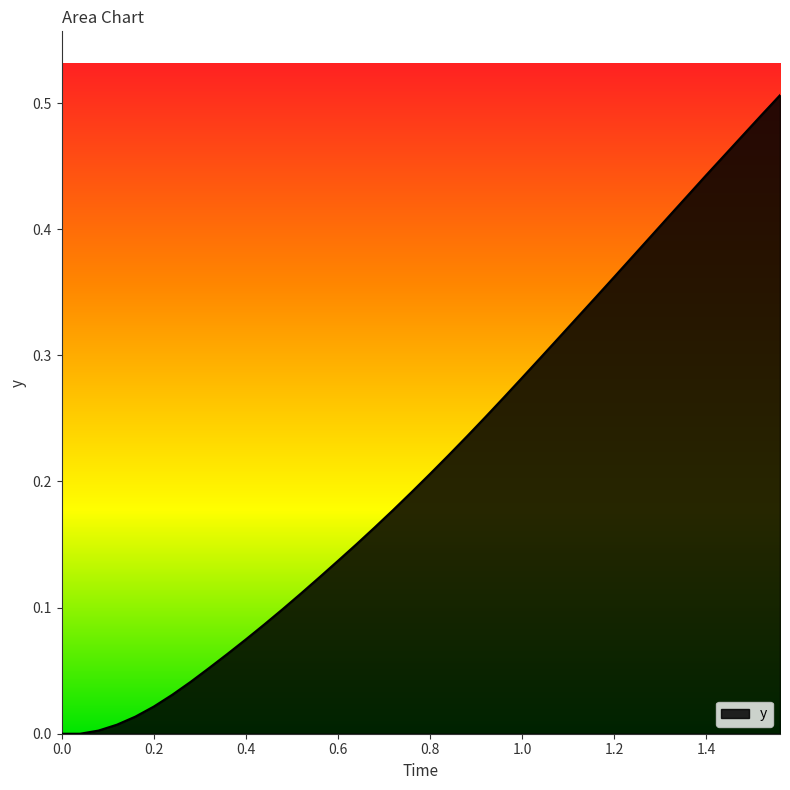

Does the chart display data point markers on the line(s)?

No